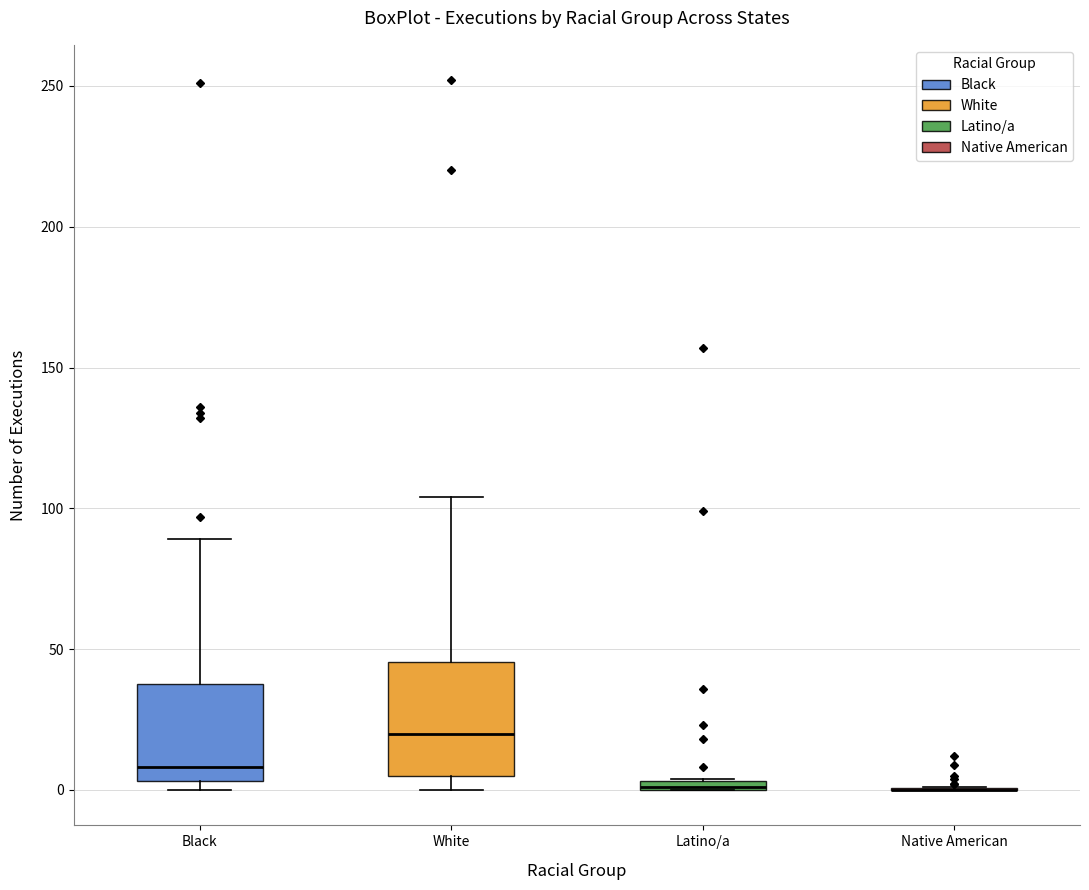

Comparing the boxes themselves (not the whiskers), which one is the tallest?

White